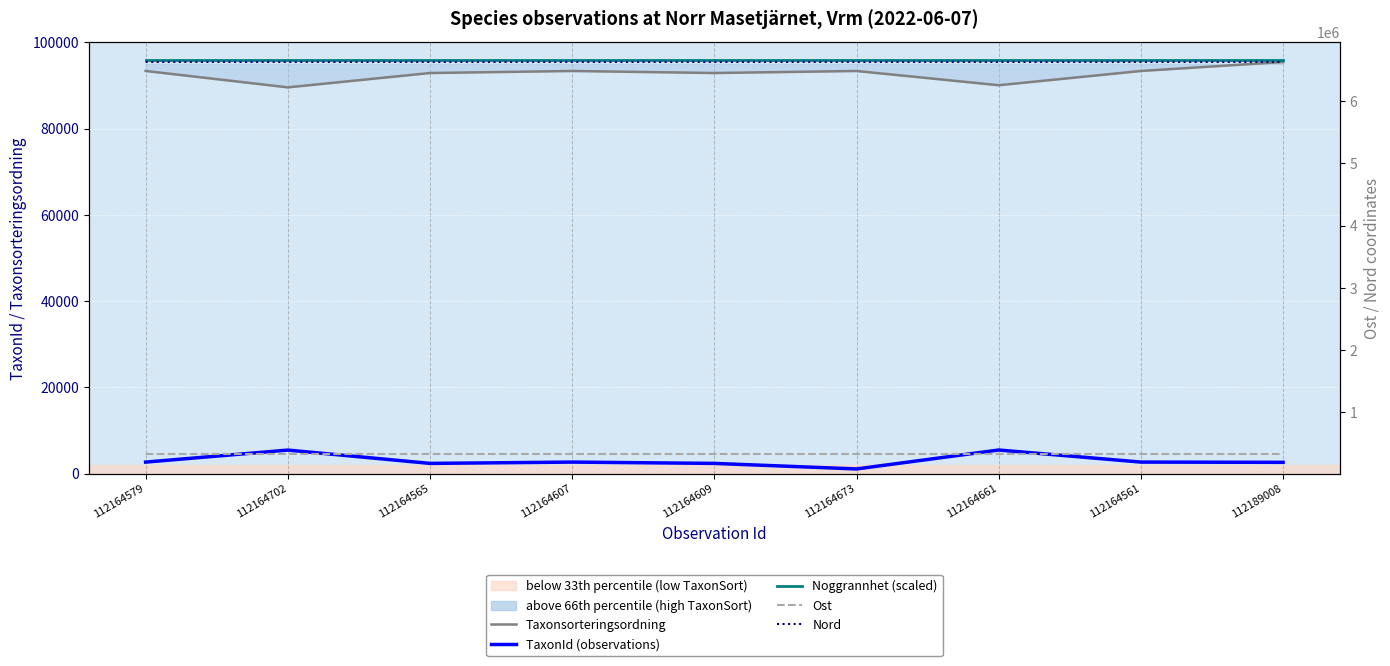

What is the minimum value shown in the chart?

1078